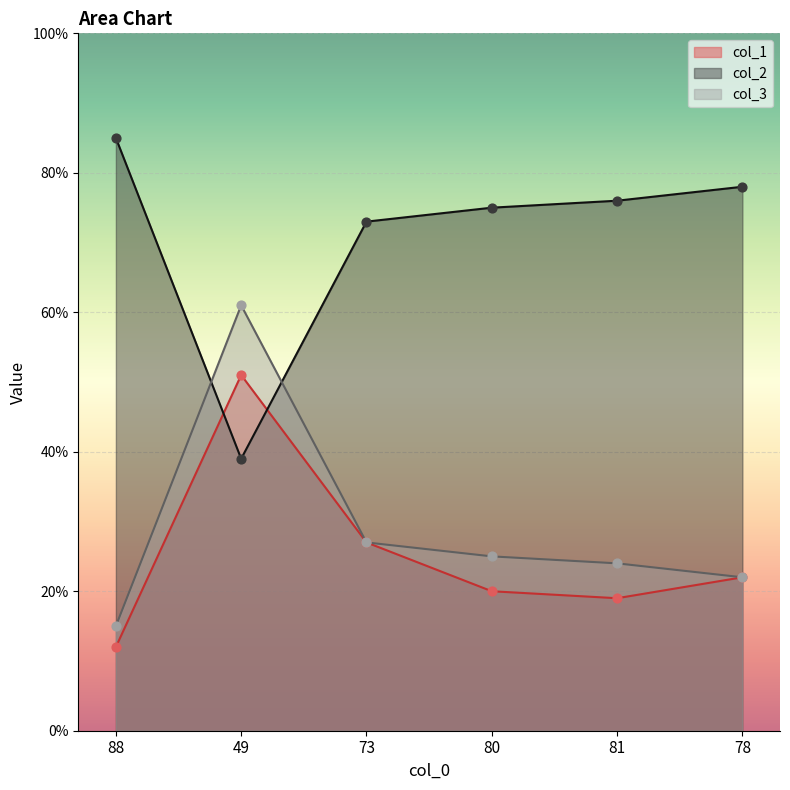

What is the total value across all series at 78?

122